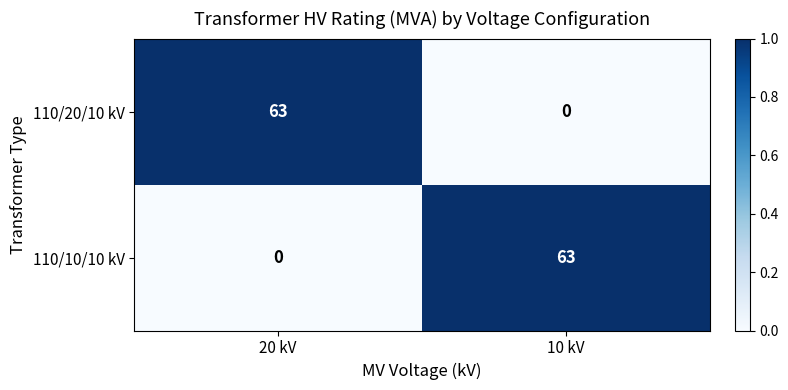

Is it true that 110/20/10 kV equals 0 at 10 kV?

True